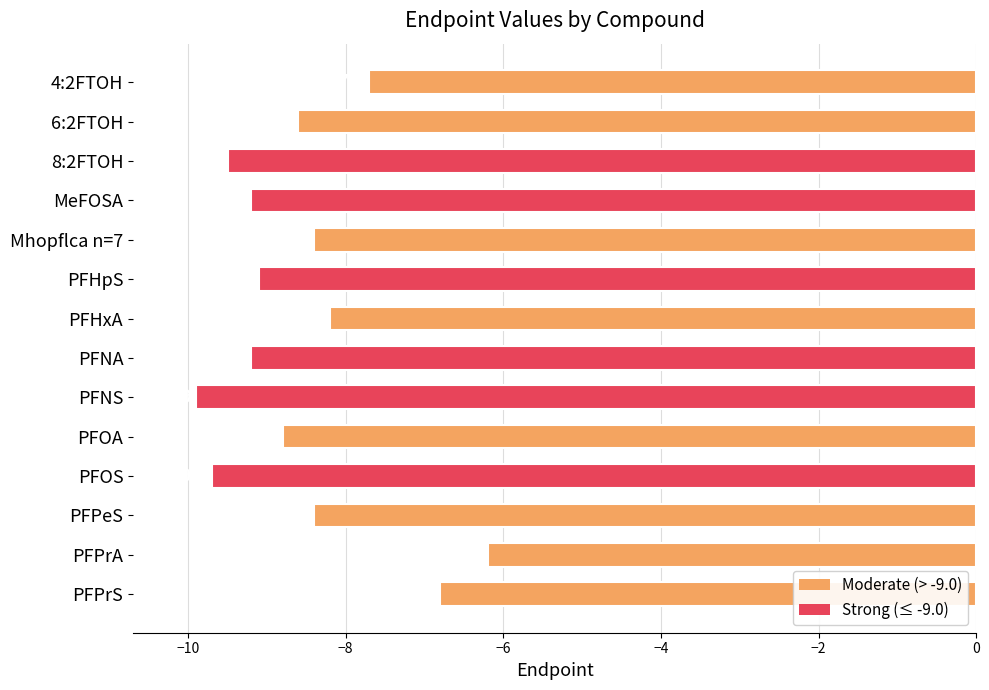

The chart shows a value of -15.3 at 8:2FTOH. True or false?

False